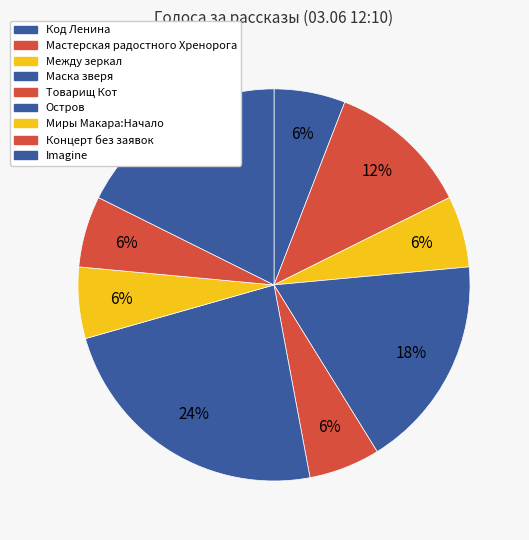

Is it true that Маска зверя is 18% of the pie?

True